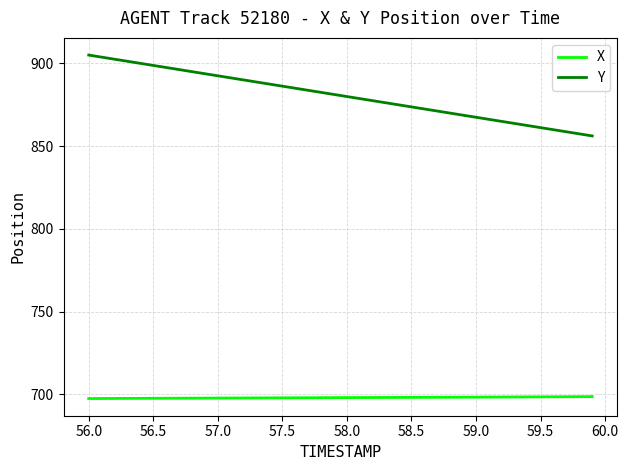

True or false: Y and X cross at least once.

False